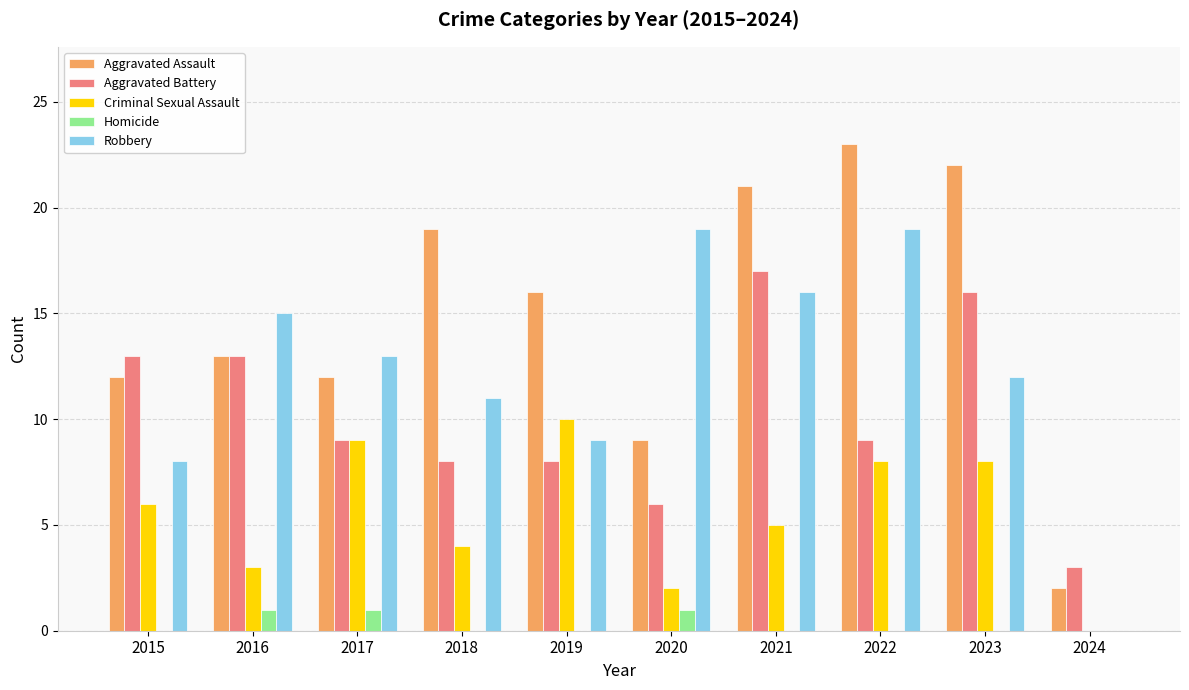

Reading left to right, transcribe all the data shown in this chart.

Aggravated Assault: 2015=12	2016=13	2017=12	2018=19	2019=16	2020=9	2021=21	2022=23	2023=22	2024=2
Aggravated Battery: 2015=13	2016=13	2017=9	2018=8	2019=8	2020=6	2021=17	2022=9	2023=16	2024=3
Criminal Sexual Assault: 2015=6	2016=3	2017=9	2018=4	2019=10	2020=2	2021=5	2022=8	2023=8	2024=0
Homicide: 2015=0	2016=1	2017=1	2018=0	2019=0	2020=1	2021=0	2022=0	2023=0	2024=0
Robbery: 2015=8	2016=15	2017=13	2018=11	2019=9	2020=19	2021=16	2022=19	2023=12	2024=0